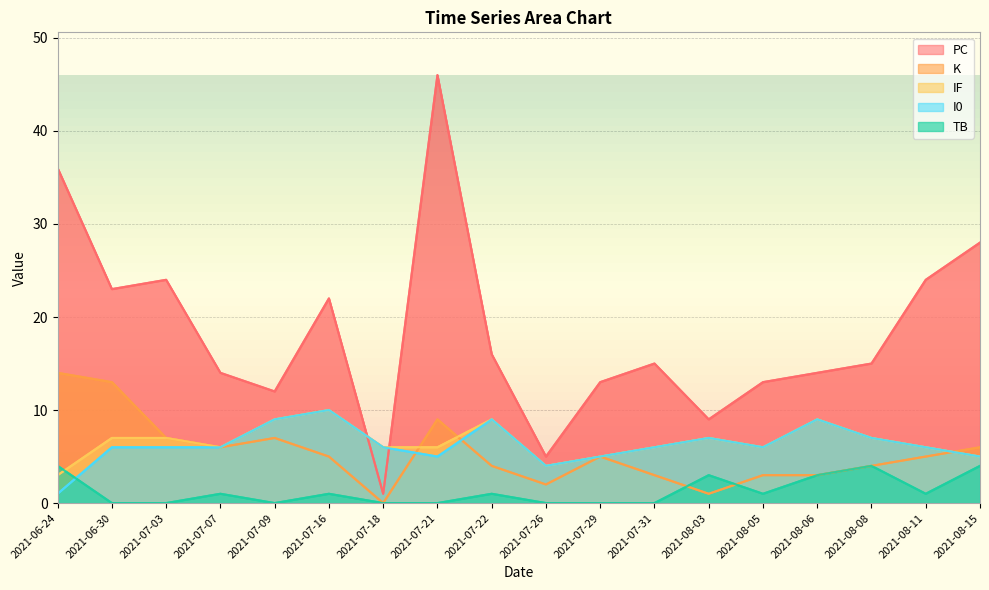

Which category has the lowest value across all series?

2021-07-18